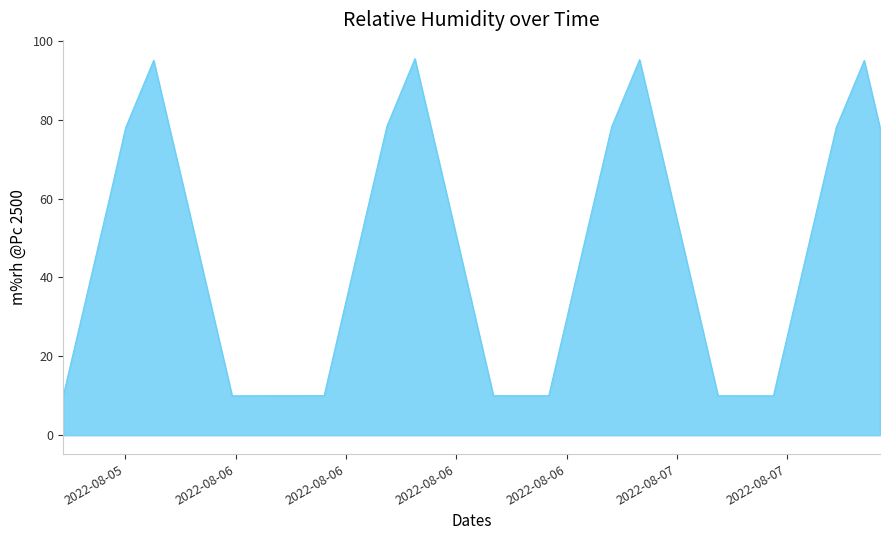

How many lines are shown in the chart?

1